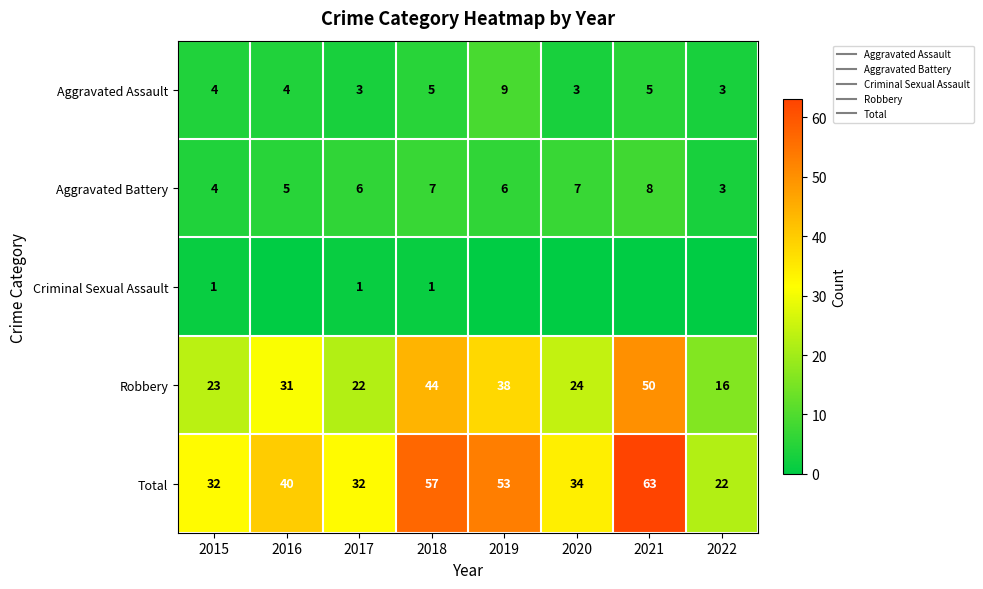

What is the greatest value displayed?

63